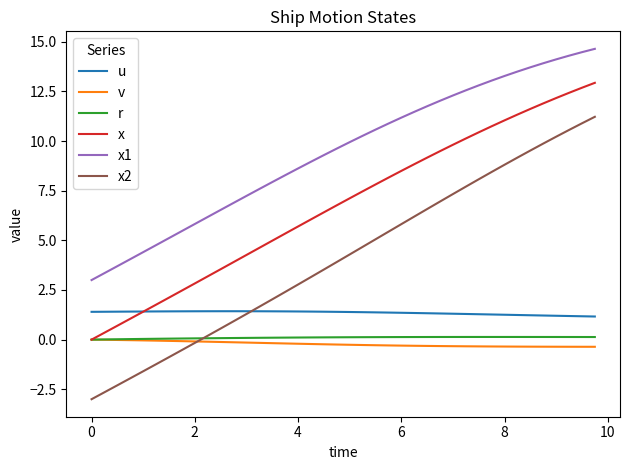

True or false: u and x1 intersect in this chart.

False